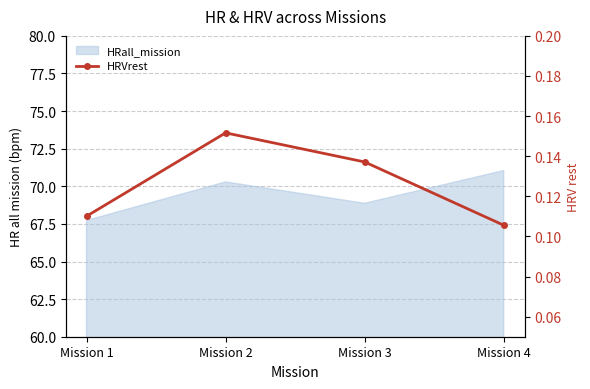

What is the minimum value shown in the chart?

0.1